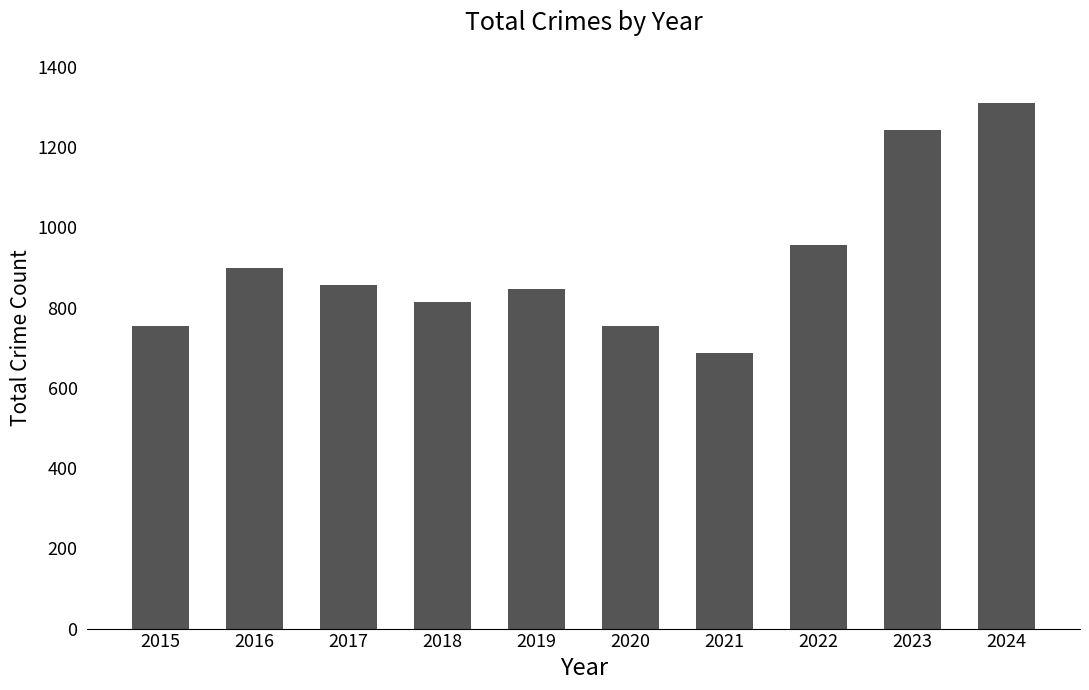

What is the greatest value displayed?

1310